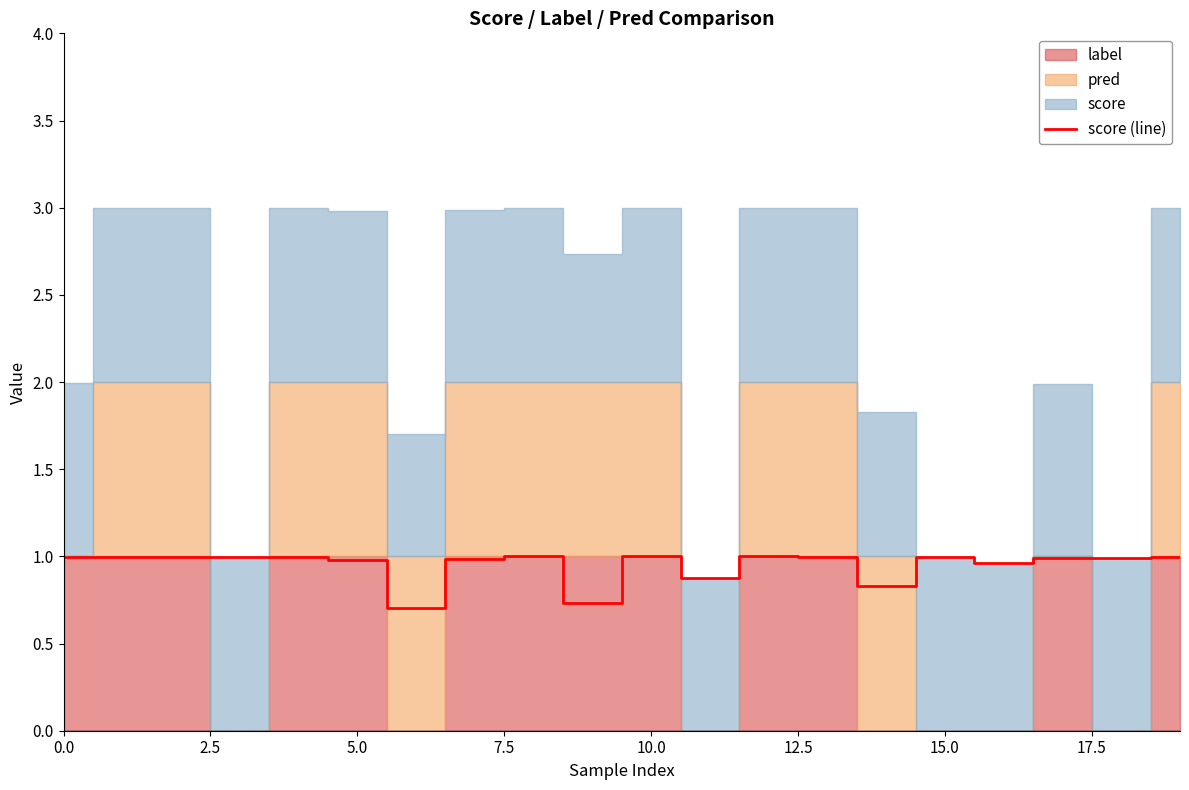

What is the maximum value for score (line)?

1.0